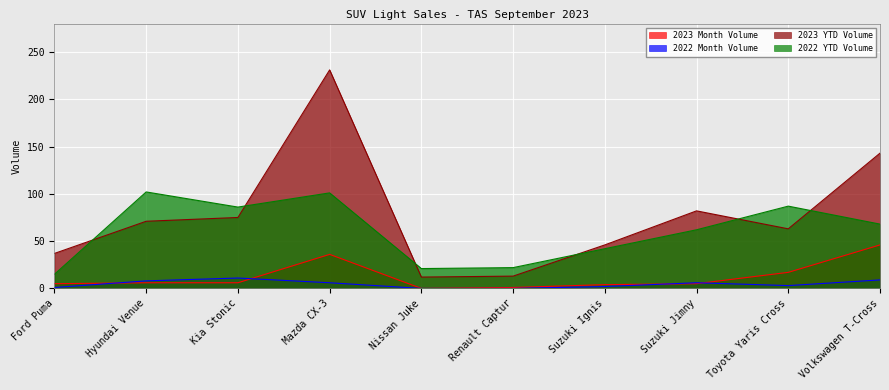

What is the sum of the 2023 YTD Volume values at Kia Stonic and Hyundai Venue?

146